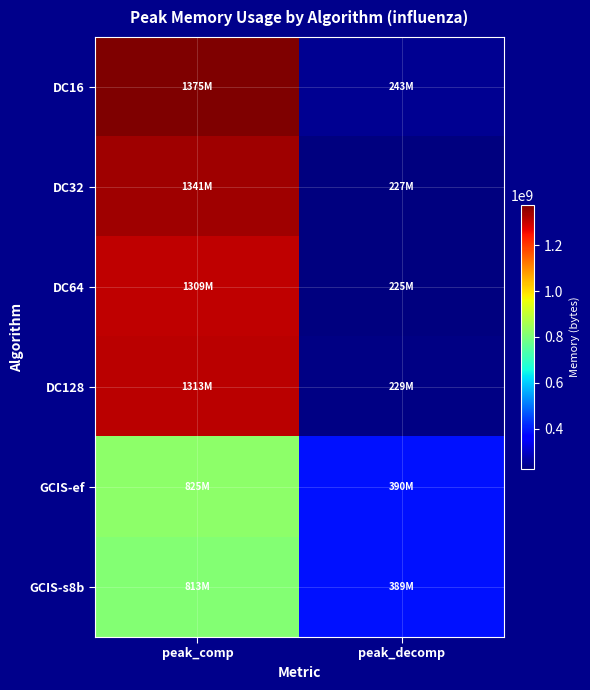

Between peak_comp and peak_decomp, which series saw the biggest shift?

DC16